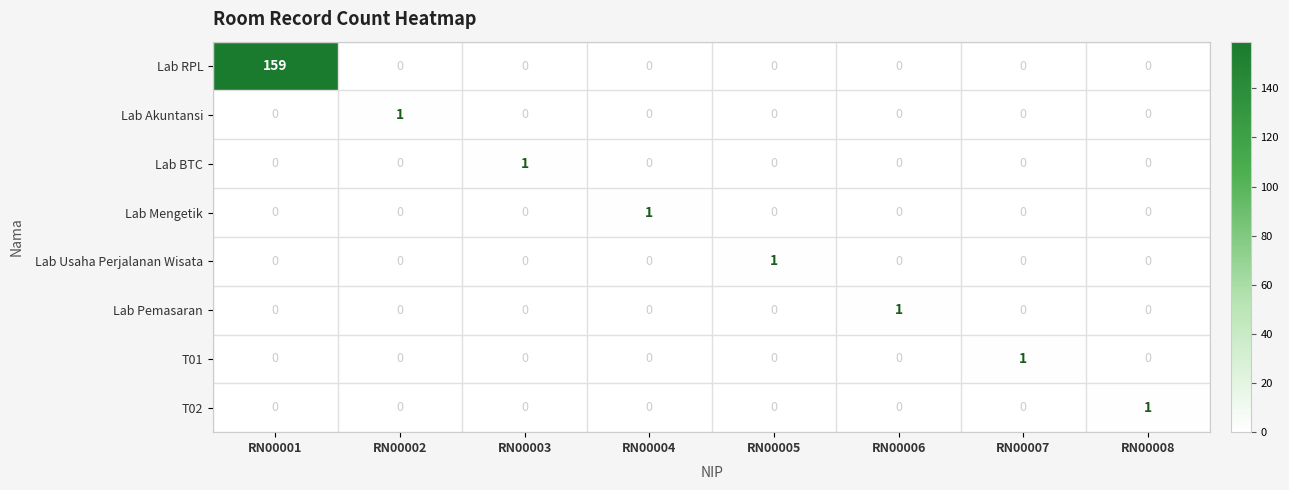

Which series has the largest range (max minus min)?

Lab RPL